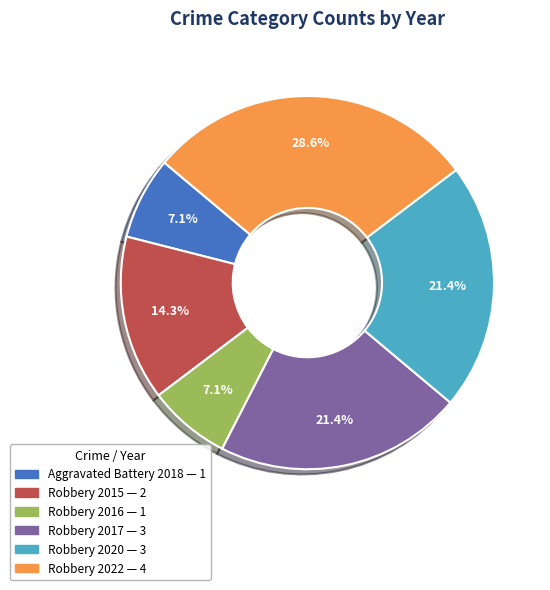

Is there a majority slice in this chart?

No